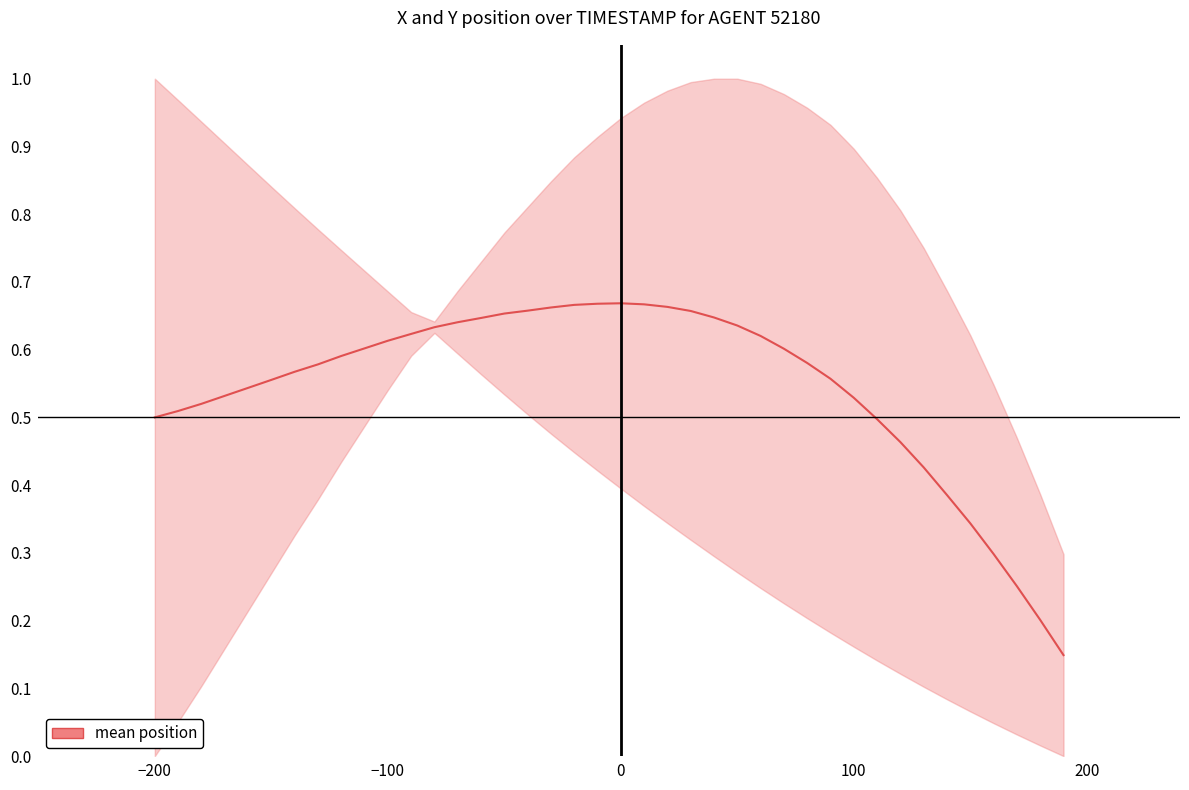

How many interior local peaks (higher than both neighbors) does the data have?

1